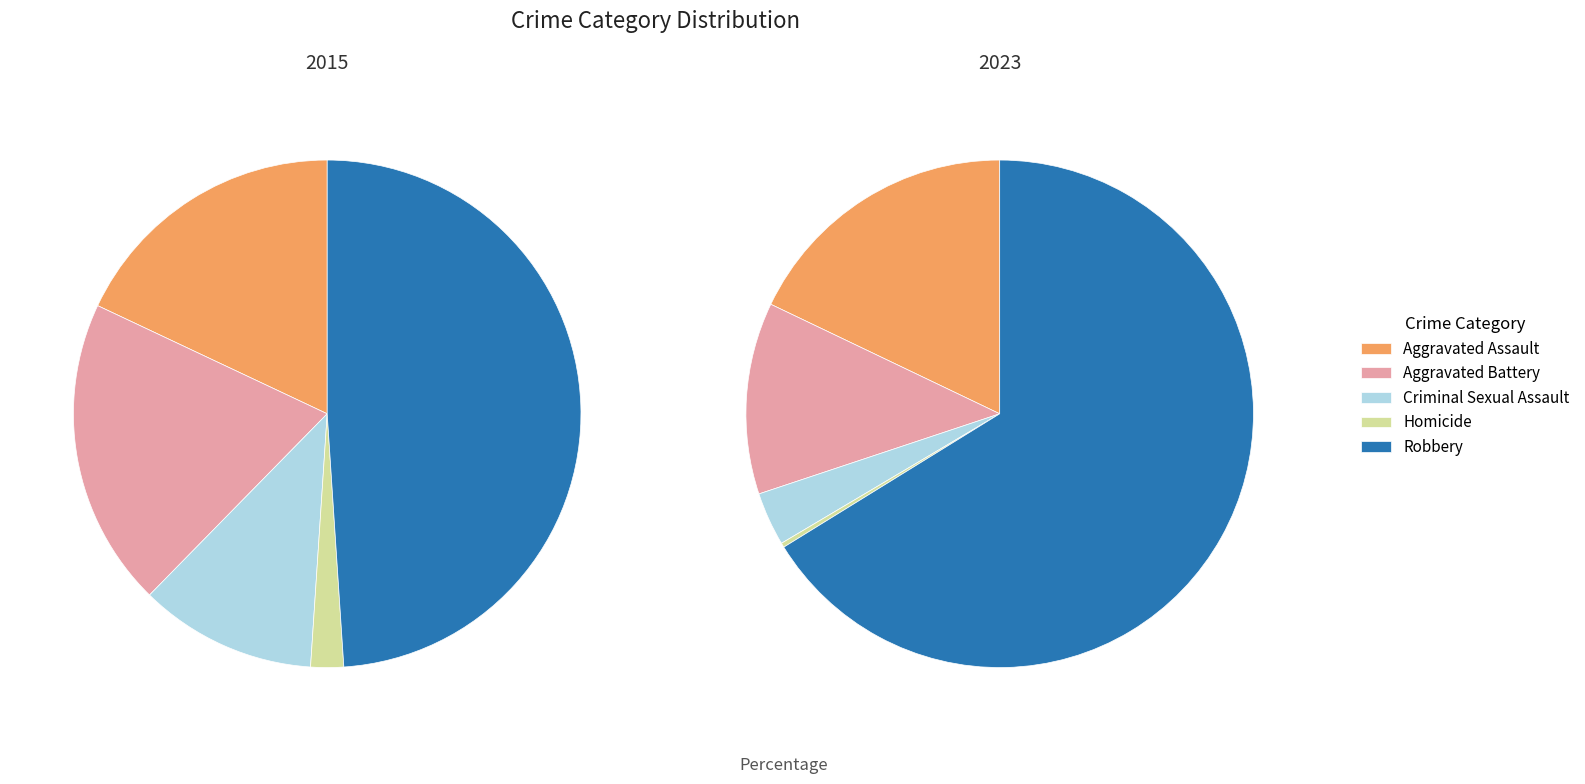

Does any single category account for the majority?

No